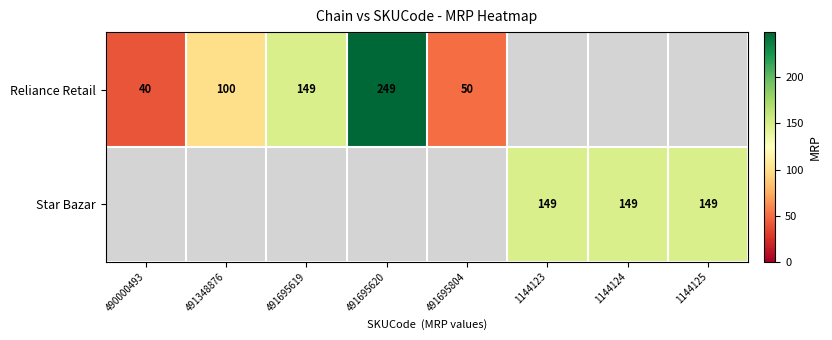

The value of Reliance Retail at 491695619 is 149. True or false?

True